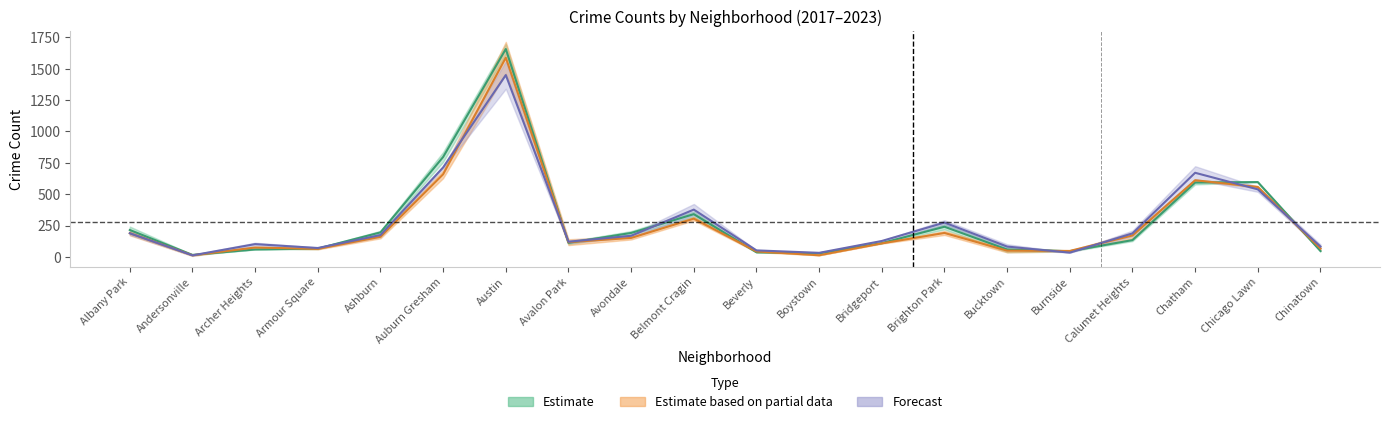

What is the lowest value of the 2018 series?

13.0